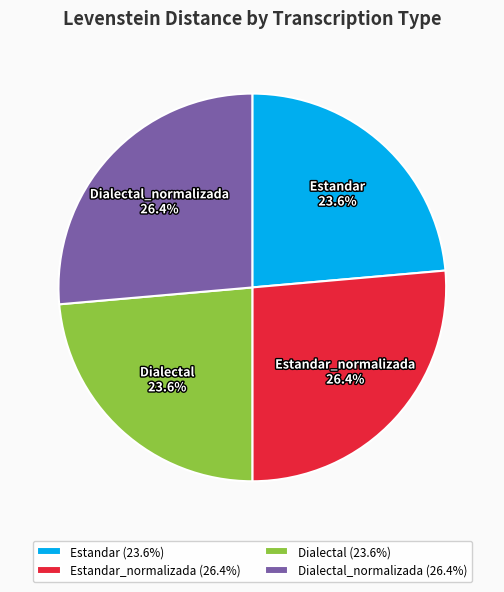

What is the total percentage of Dialectal (23.6%) and Estandar (23.6%)?

47.2%